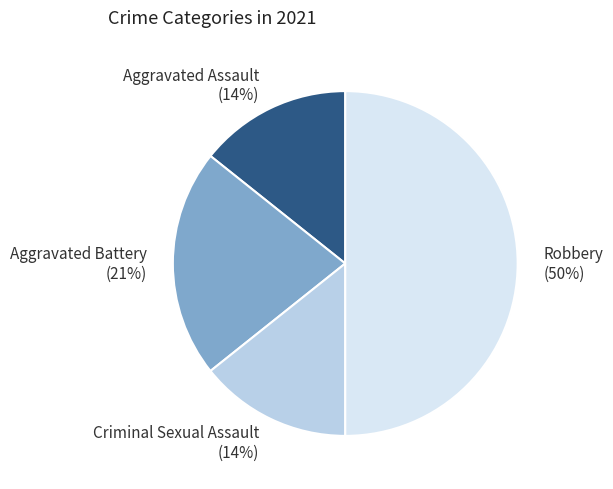

To the nearest percent, what is the average slice percentage?

25%